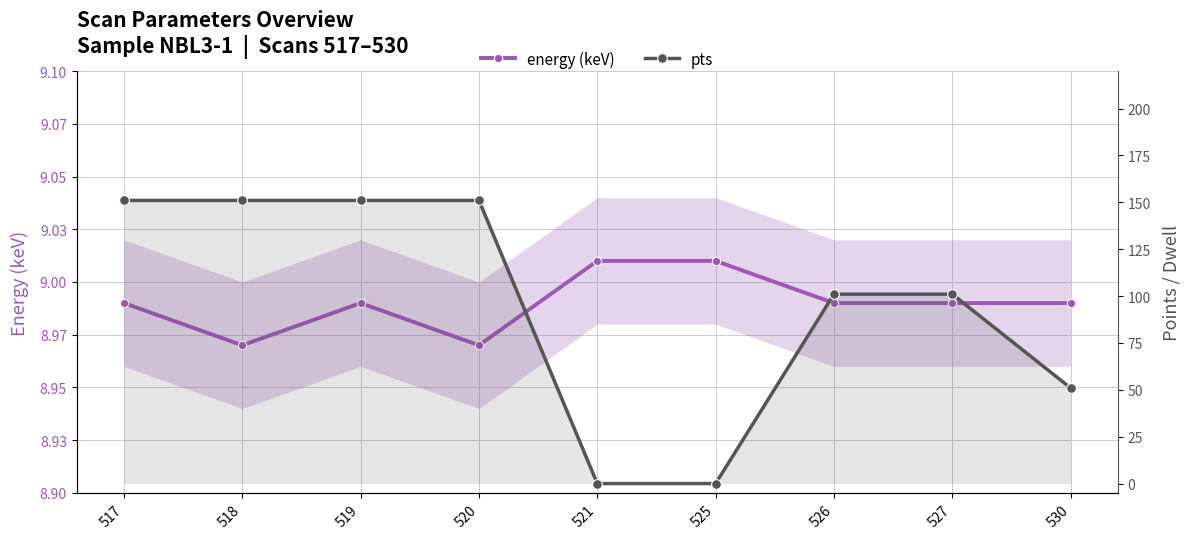

At 520, list the series in order from largest to smallest.

pts, energy (keV)